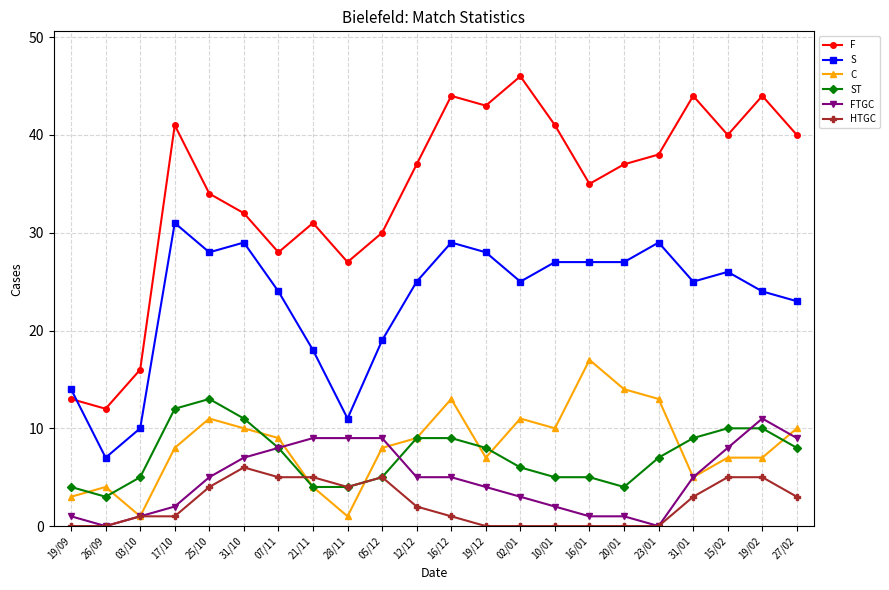

The C series shows 12 at 12/12. True or false?

False